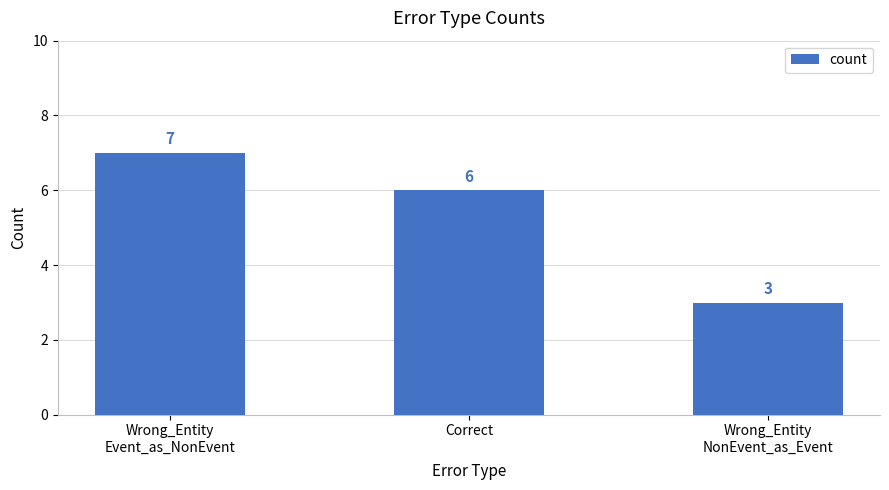

True or false: the data shows 6 at Correct.

True